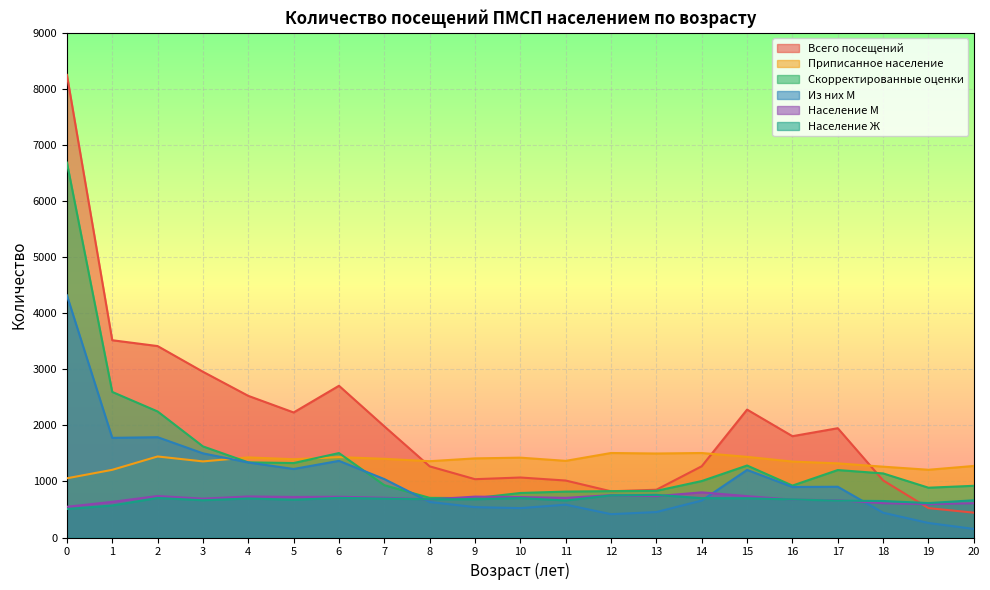

Reading left to right, transcribe all the data shown in this chart.

Всего посещений: 8250	3518	3414	2956	2526	2230	2706	1982	1269	1040	1070	1016	824	852	1271	2281	1807	1949	1018	524	443
Приписанное население: 1056	1207	1445	1357	1428	1396	1434	1403	1361	1411	1424	1367	1507	1498	1507	1438	1354	1322	1263	1208	1276
Скорректированные оценки: 6686	2596	2248	1625	1340	1328	1506	933	707	702	794	819	827	832	1007	1284	926	1203	1143	888	922
Из них М: 4319	1777	1789	1501	1338	1222	1367	1042	634	542	524	586	416	454	659	1205	901	905	442	259	153
Население М: 548	636	740	693	732	723	727	709	679	729	721	707	755	738	805	738	675	665	612	594	612
Население Ж: 508	571	705	664	696	673	707	694	682	682	703	660	752	760	702	700	679	657	651	614	664